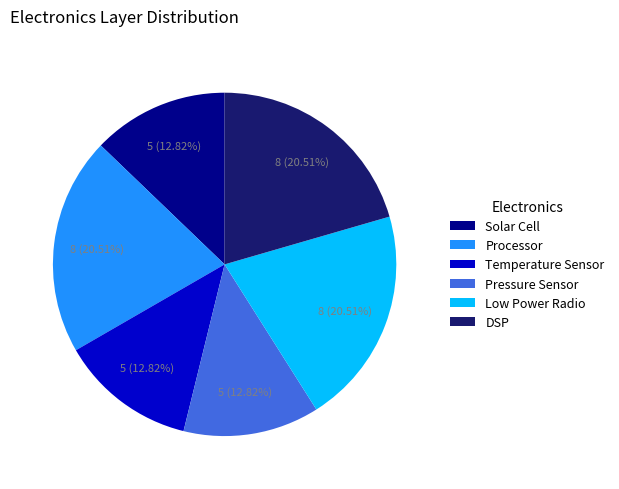

How many segments does this pie chart have?

6